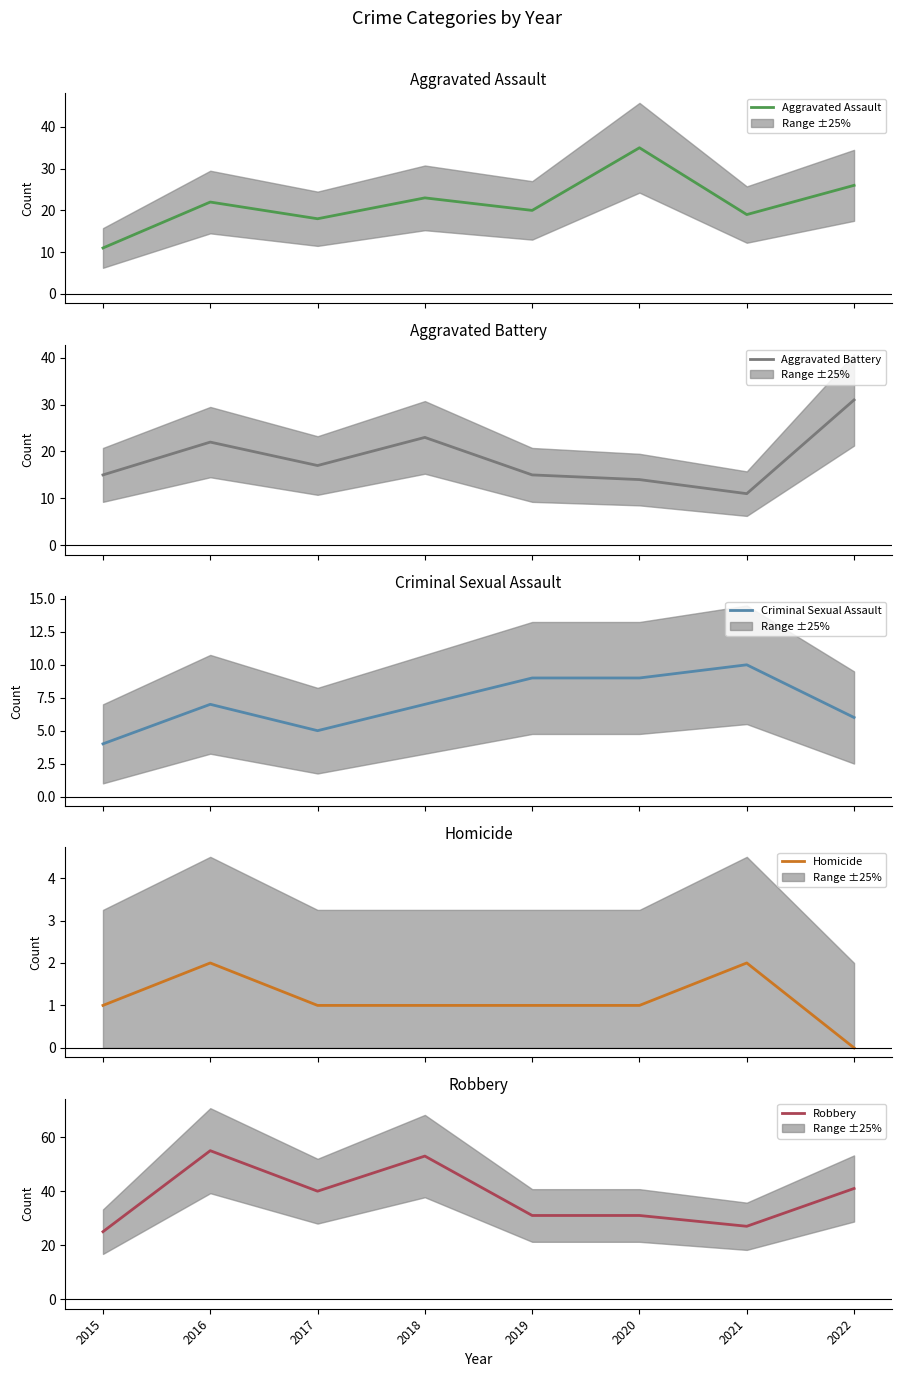

Where is Aggravated Assault nearest to the value 23?

2018